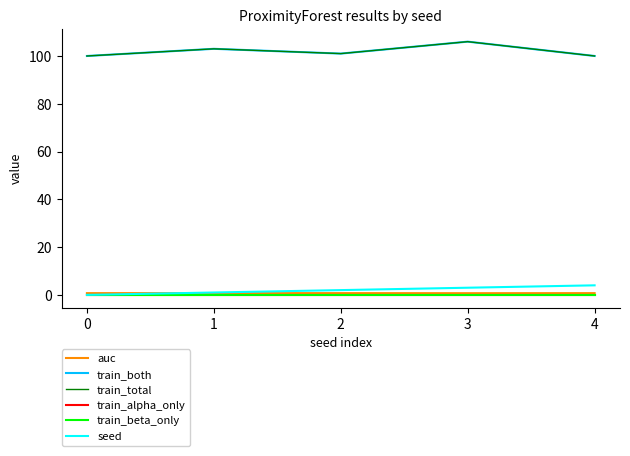

True or false: train_total has a value of 100.0 at 4.

True